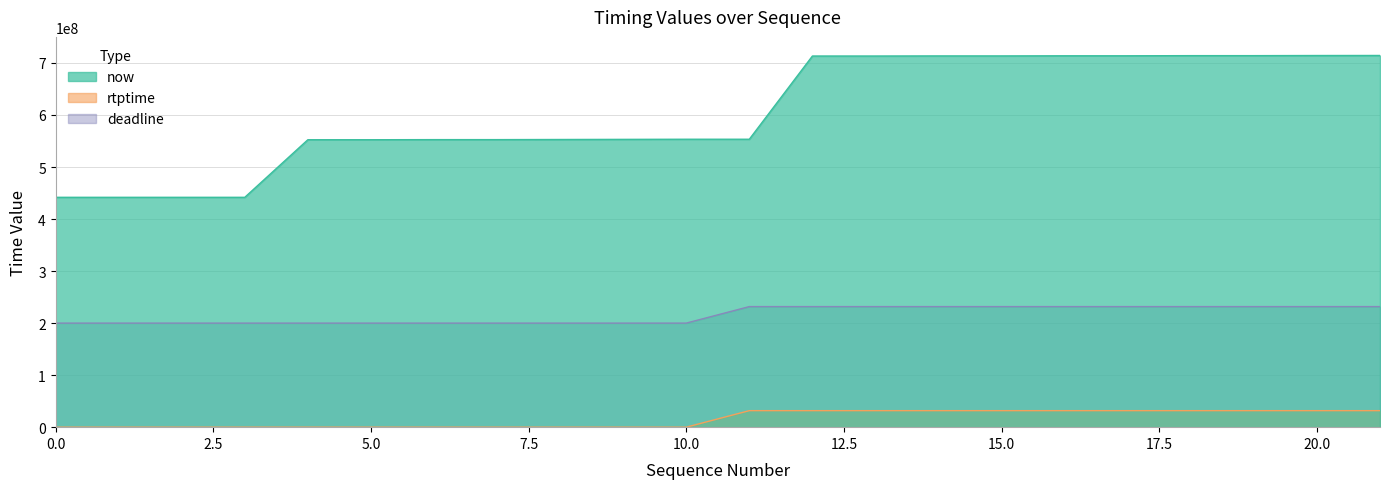

What is the total value across all series at 11?

816879113